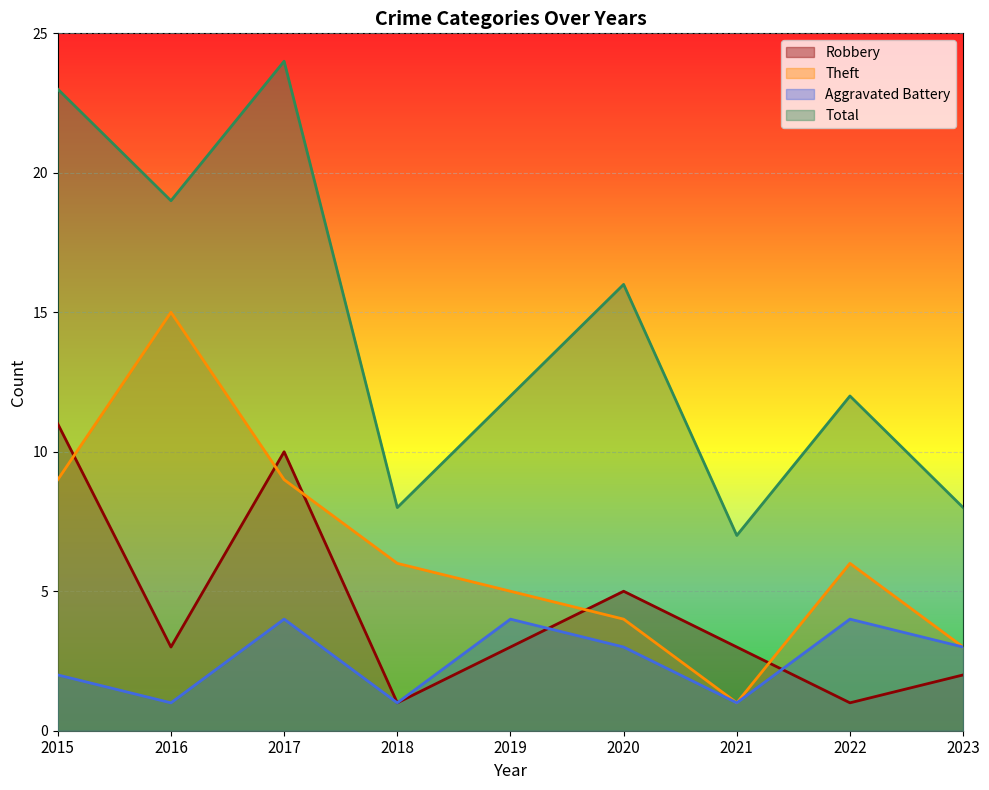

At which label is Robbery closest to 6?

2020